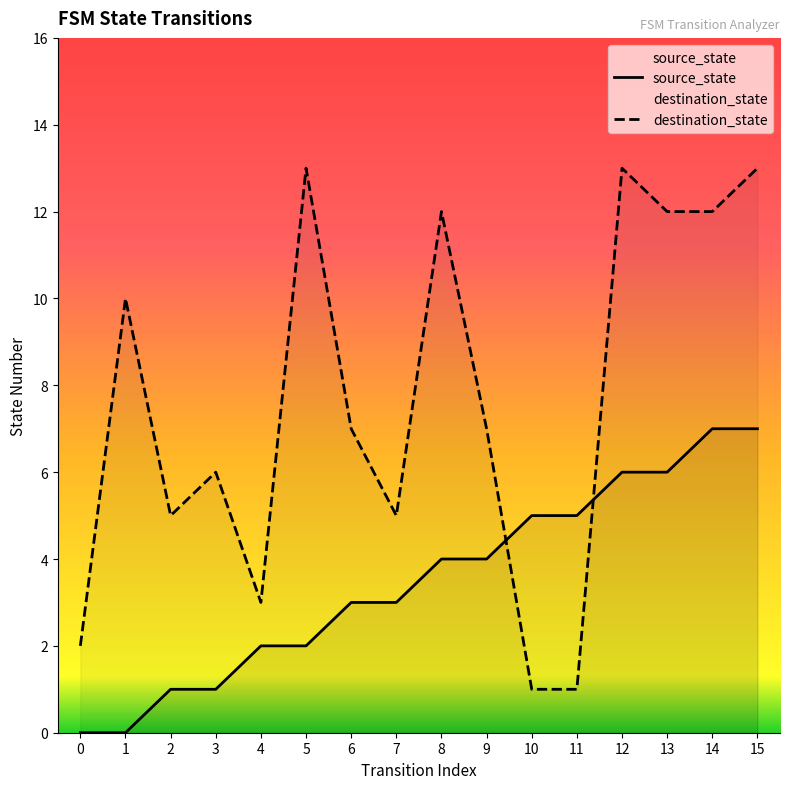

True or false: destination_state has more than 1 interior local peaks.

True